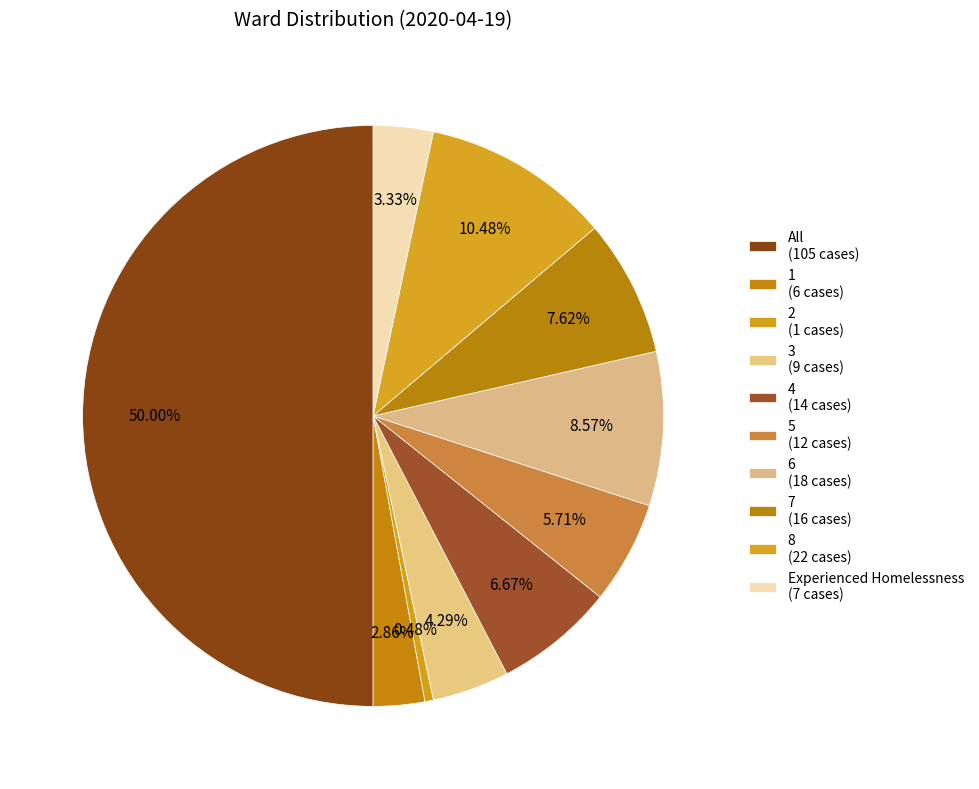

How many slices are in this pie chart?

10